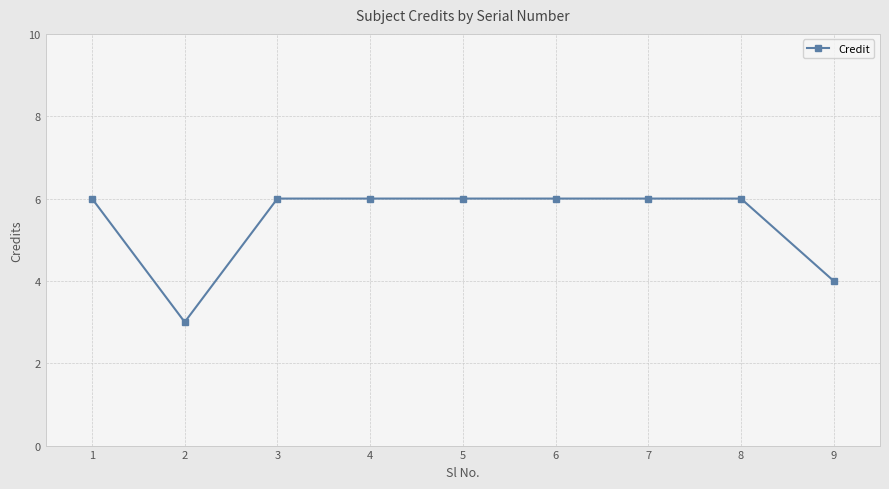

The value at 5 is 6. True or false?

True